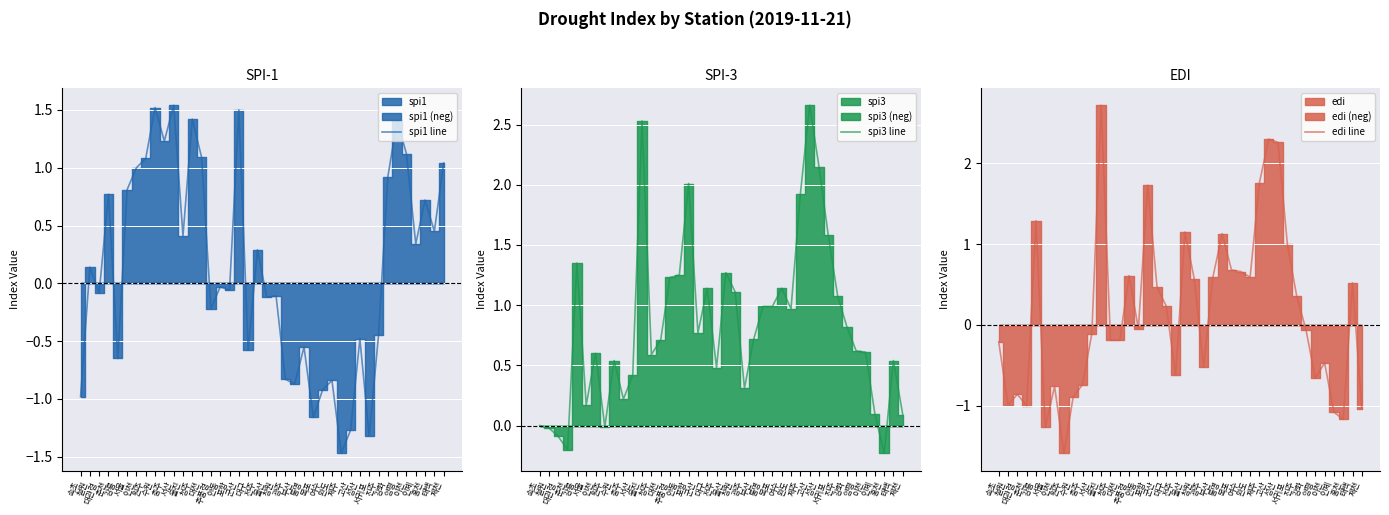

At which category does spi1 line reach its first local peak?

철원